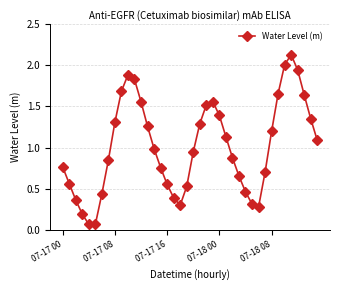

What is the sum of all values?

40.4